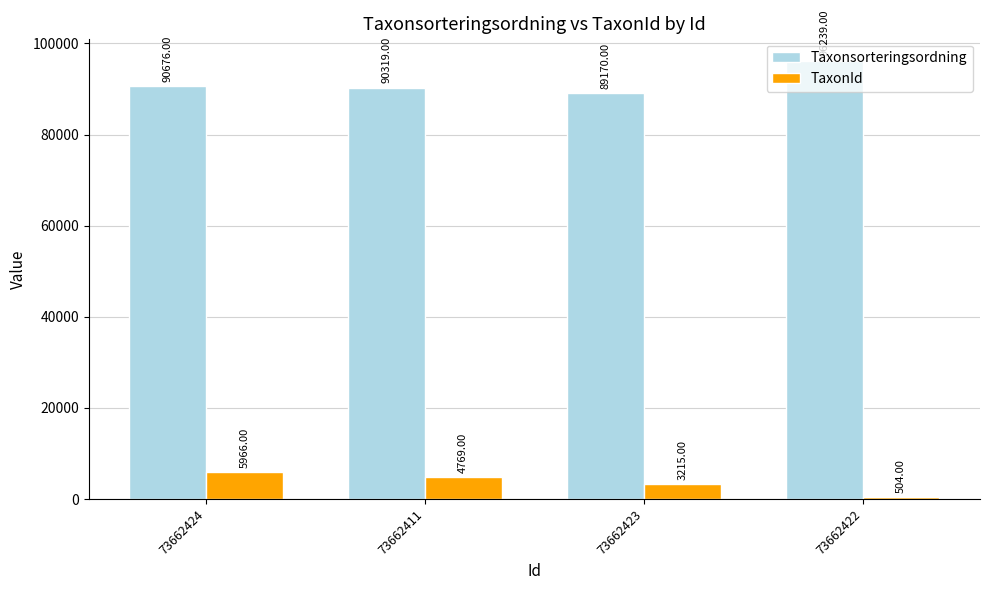

How many categories are shown in the chart?

4